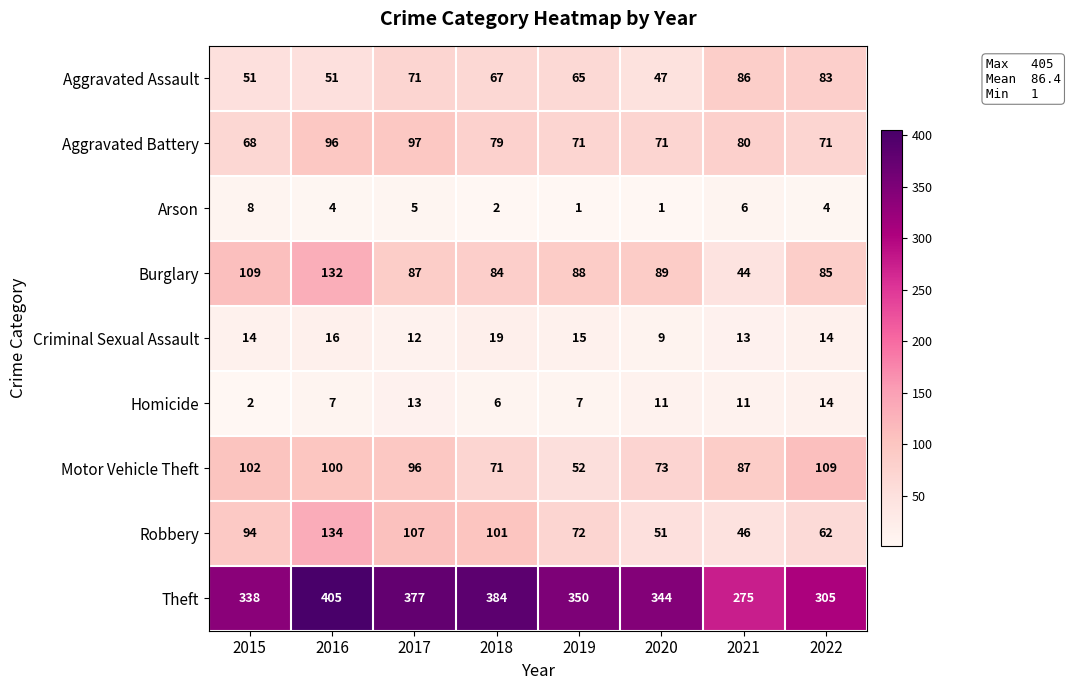

At which label does Motor Vehicle Theft first exceed 96?

2015